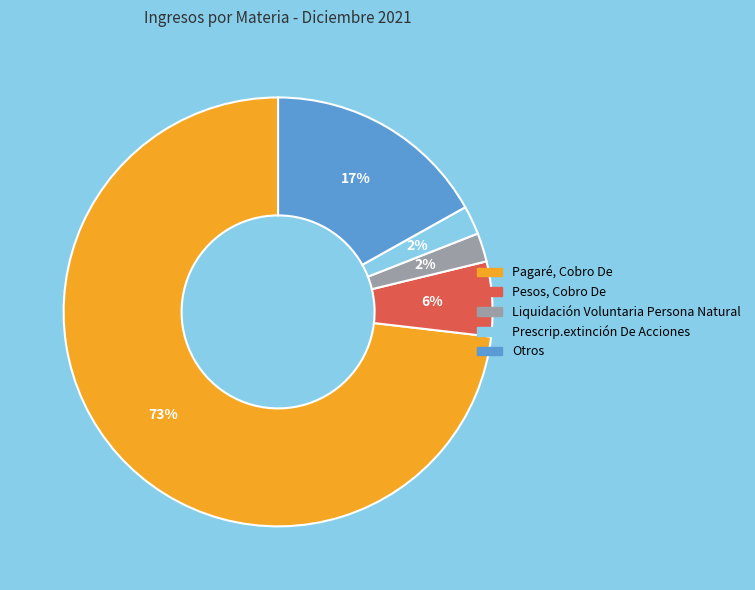

To the nearest percent, what is the difference between the largest and smallest slice percentages?

71%